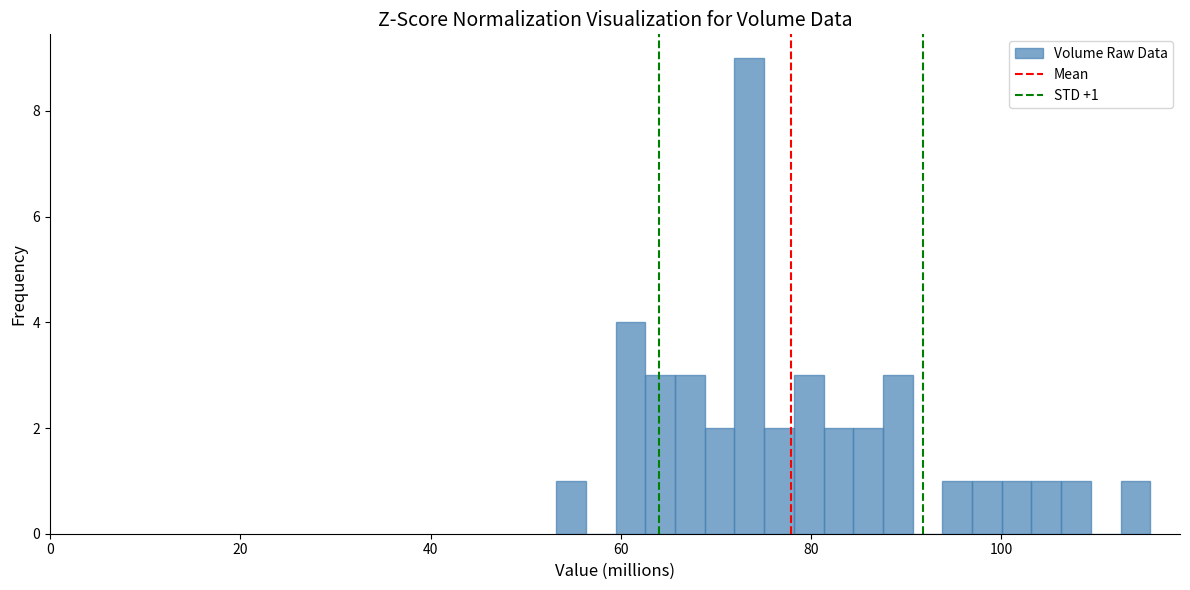

Around what value on the x-axis is the tallest bar? Give the approximate position of its centre, as read against the axis.

74